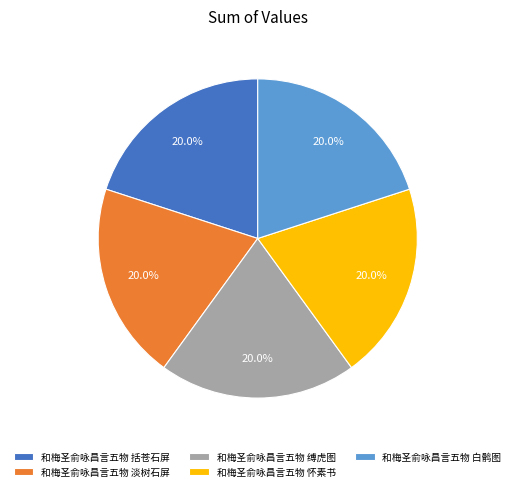

Is it true that 和梅圣俞咏昌言五物 淡树石屏 is 20% of the pie?

True